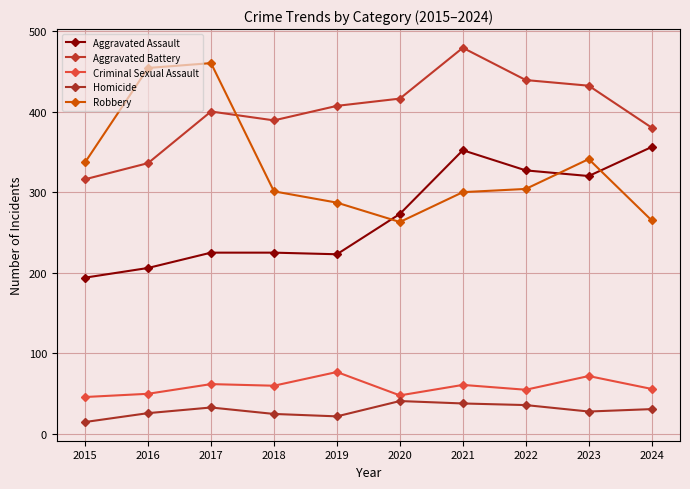

The Aggravated Battery series shows 416 at 2020. True or false?

True